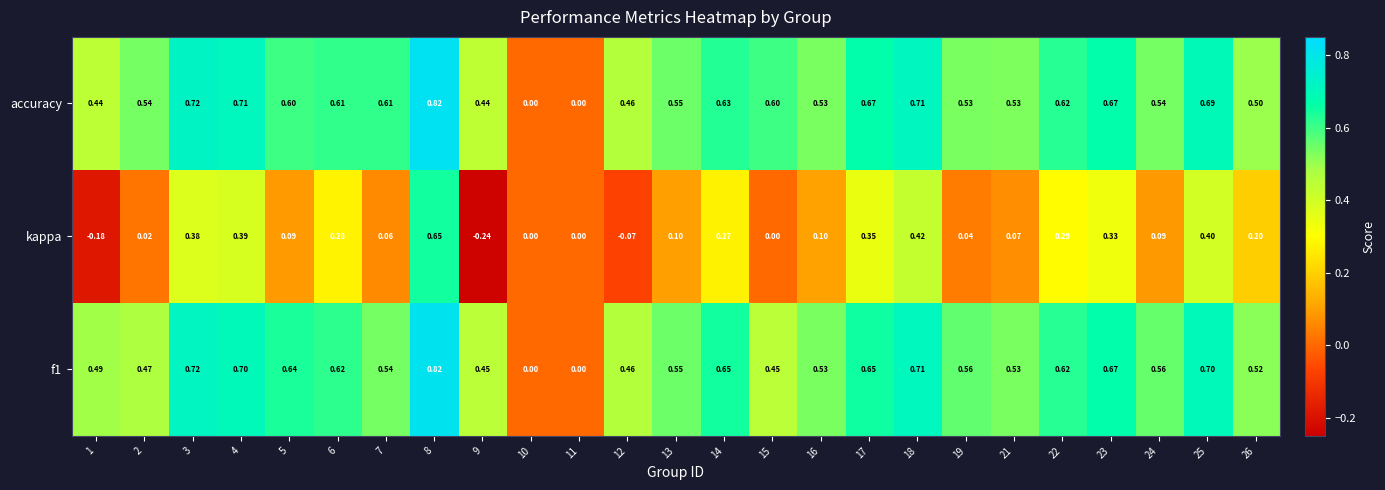

Is the value of f1 at 10 greater than the value of accuracy at 19?

No